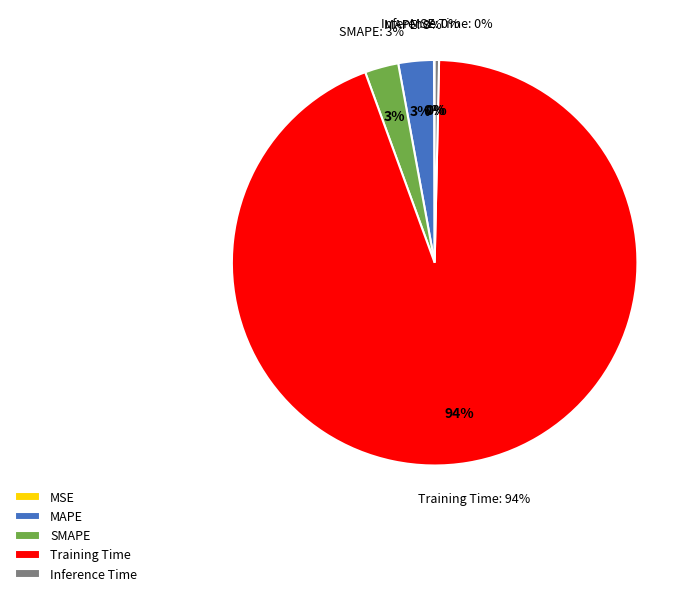

Between MAPE and Training Time, which is larger?

Training Time